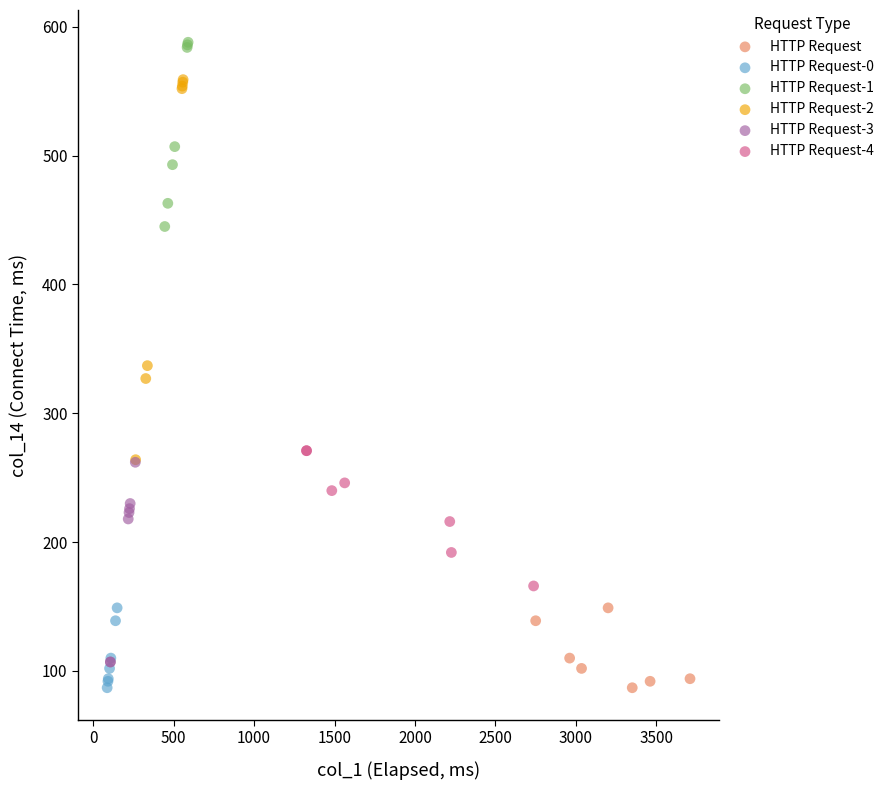

What are all the series names shown in the legend?

HTTP Request, HTTP Request-0, HTTP Request-1, HTTP Request-2, HTTP Request-3, HTTP Request-4